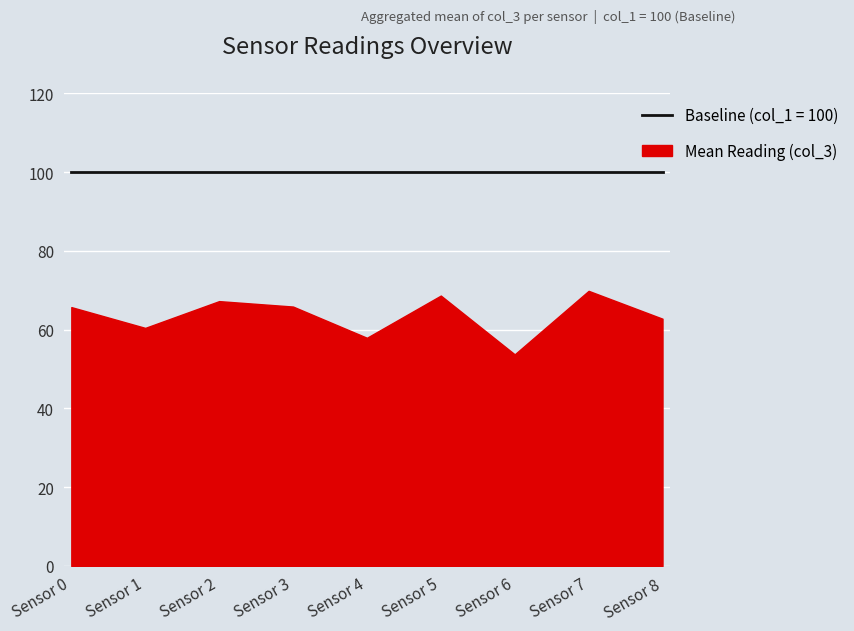

True or false: Baseline has a value of 100.0 at Sensor 6.

True